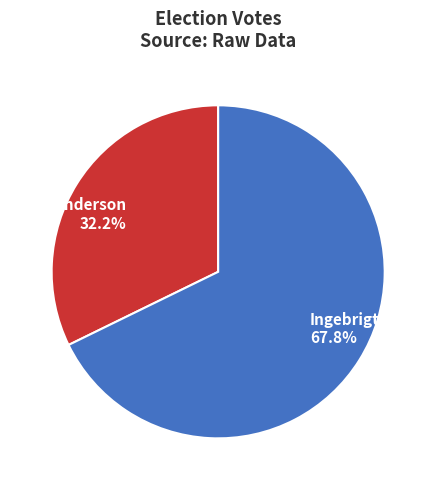

Is there any slice that represents more than half of the pie?

Yes